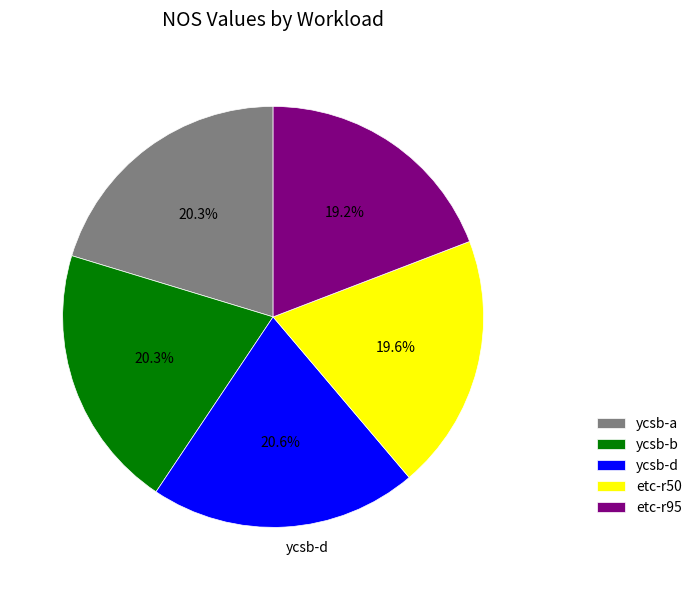

Is there a majority slice in this chart?

No